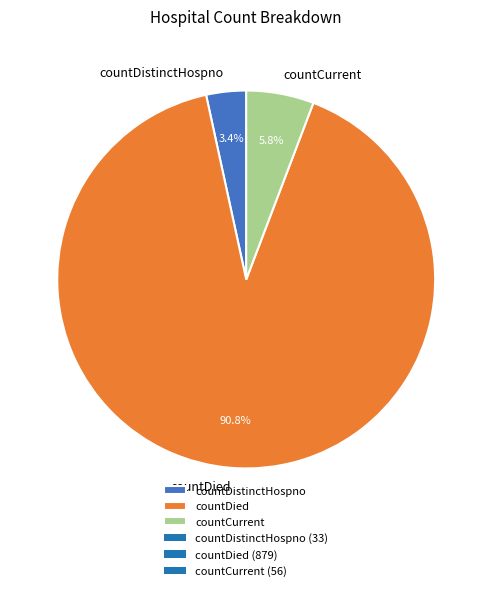

Is the sum of countDistinctHospno and countDied greater than half?

Yes